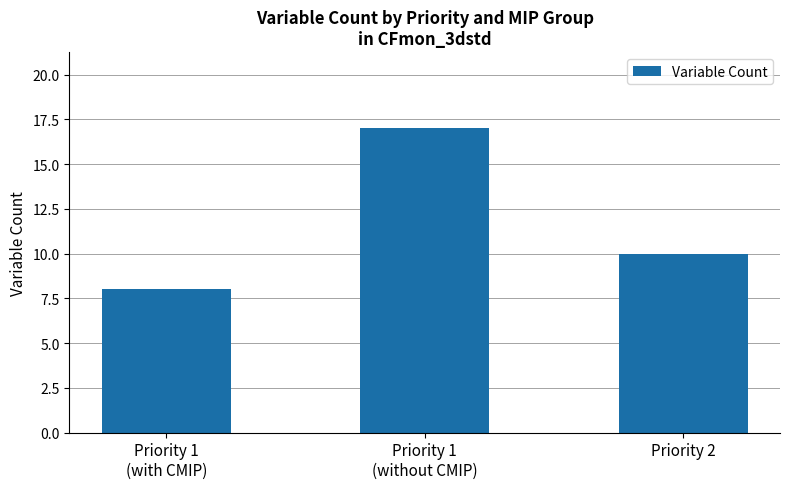

Which label corresponds to the largest value in the chart?

Priority 1
(without CMIP)